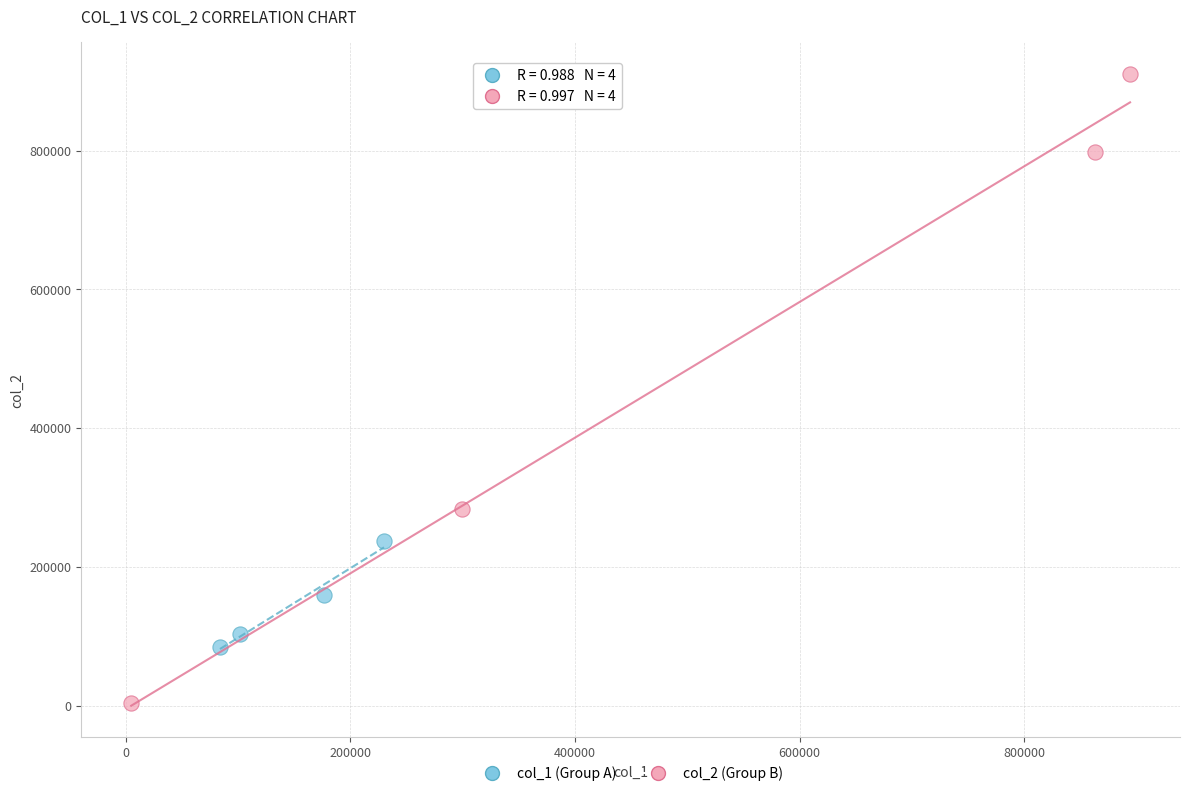

Which series reaches the minimum Y coordinate?

col_2 (Group B)